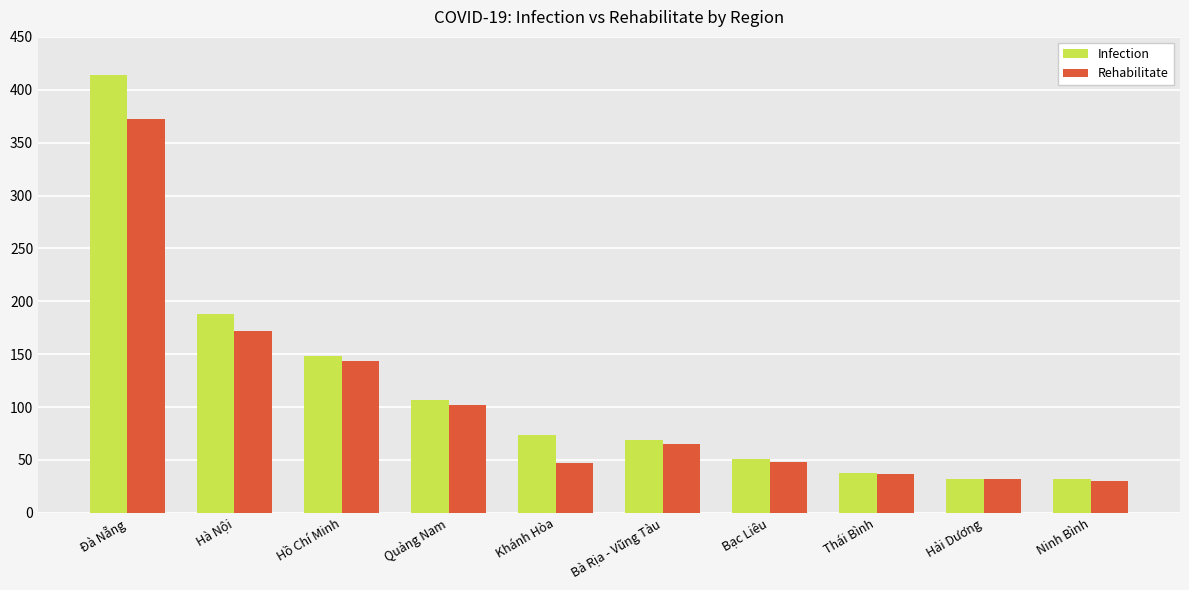

Between Đà Nẵng and Bà Rịa - Vũng Tàu, which series saw the biggest shift?

Infection